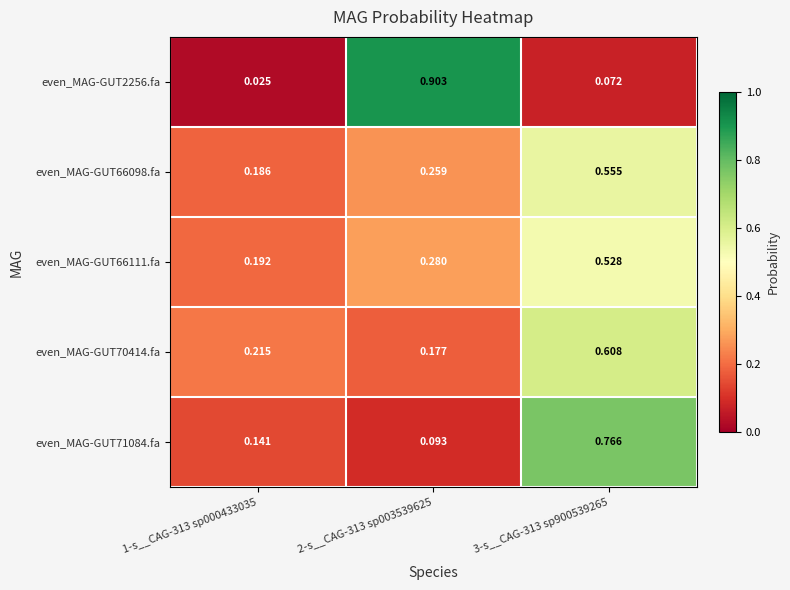

Is the value of even_MAG-GUT71084.fa at 1-s__CAG-313 sp000433035 greater than the value of even_MAG-GUT70414.fa at 2-s__CAG-313 sp003539625?

No